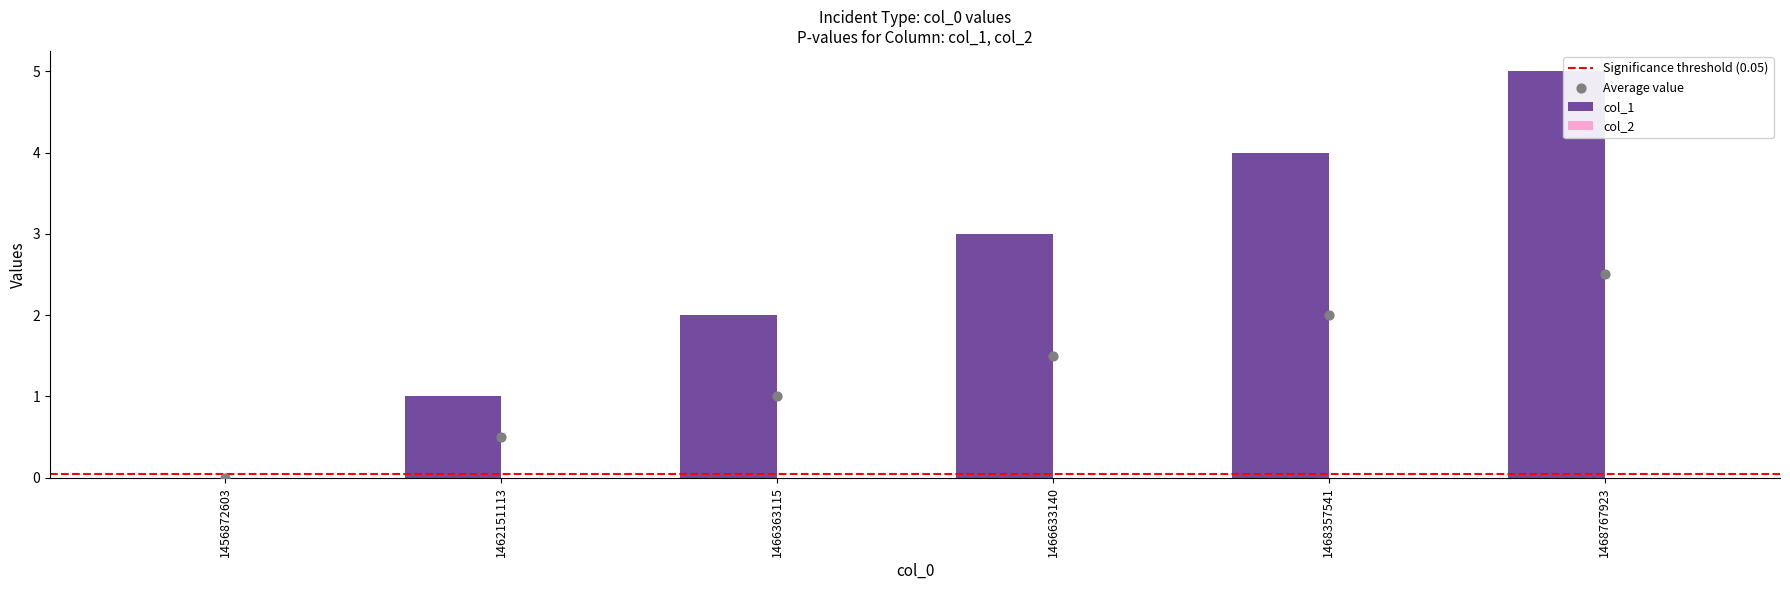

What is the change in value from 1468357541 to 1468767923?

+1